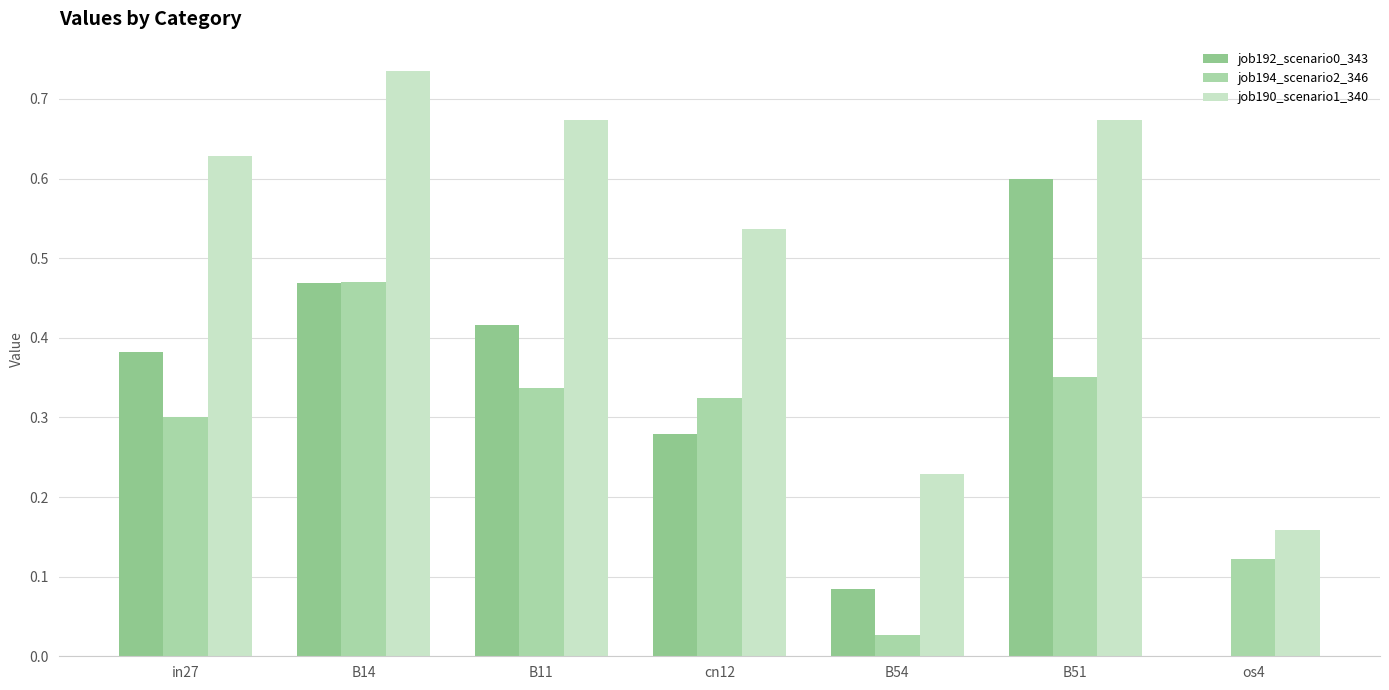

What position from the right is B51?

2